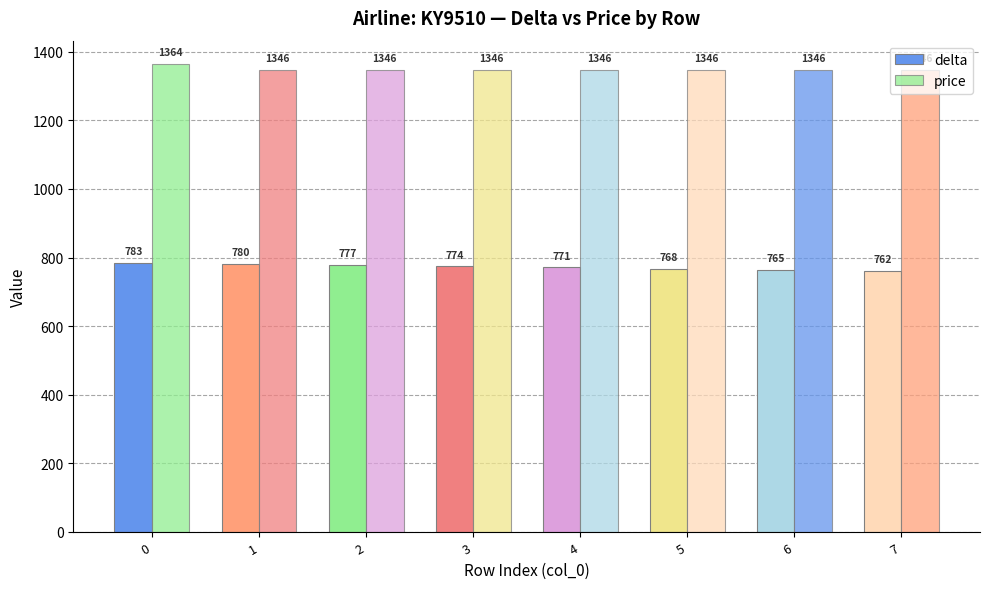

Which series changed the most between 1 and 2?

delta